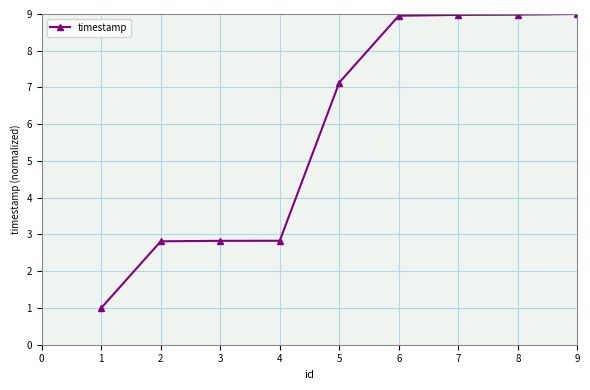

What is the value of the 9th point from the left?

9.0